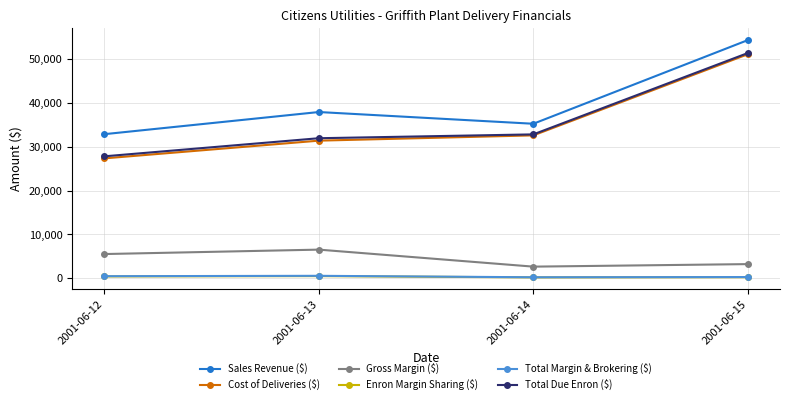

True or false: Enron Margin Sharing ($) and Sales Revenue ($) cross at least once.

False